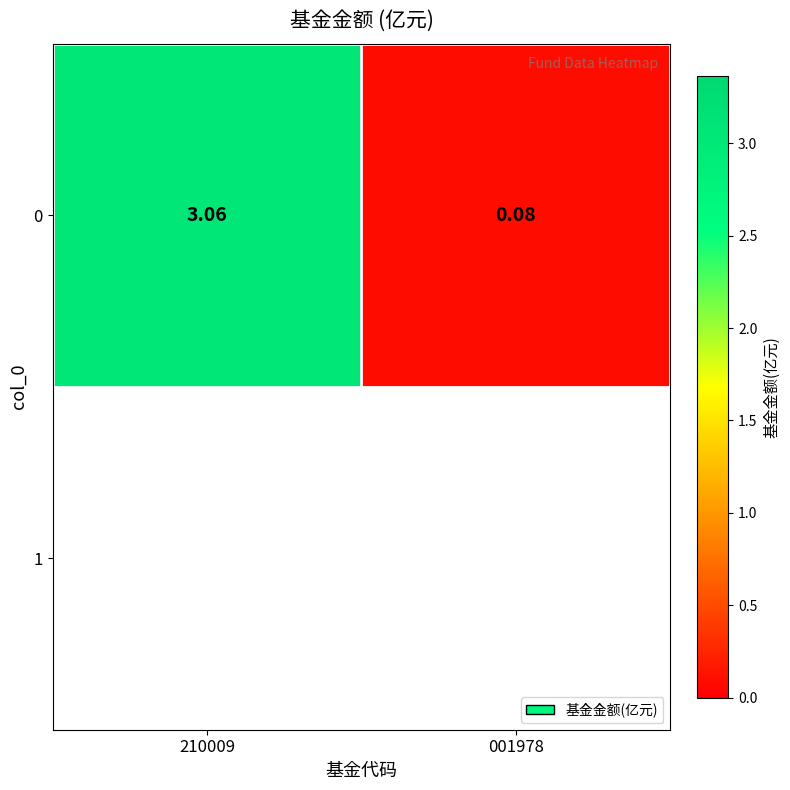

True or false: the data shows 1.1 at 210009.

False